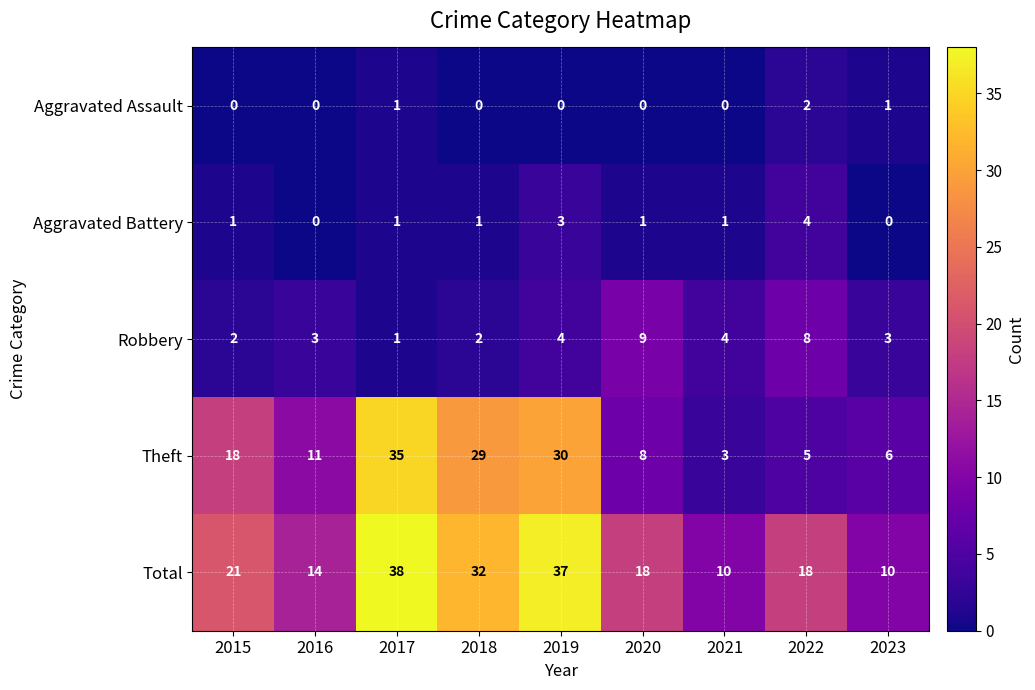

What is the sum of the Total values at 2022 and 2016?

32